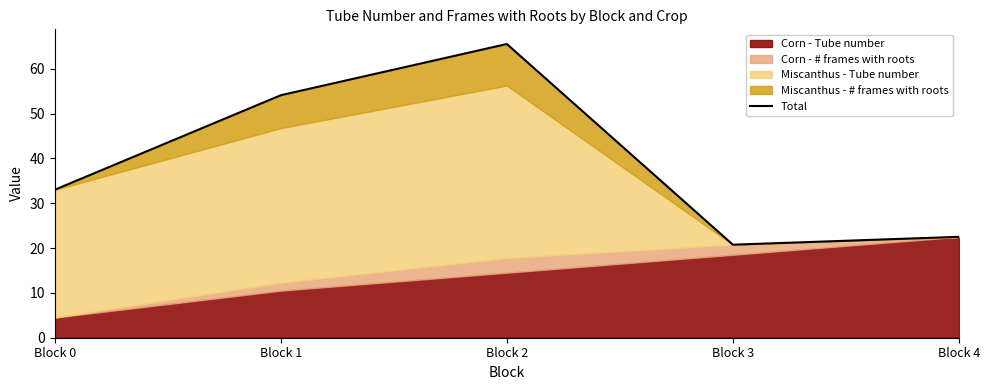

How many data points are less than 33?

2